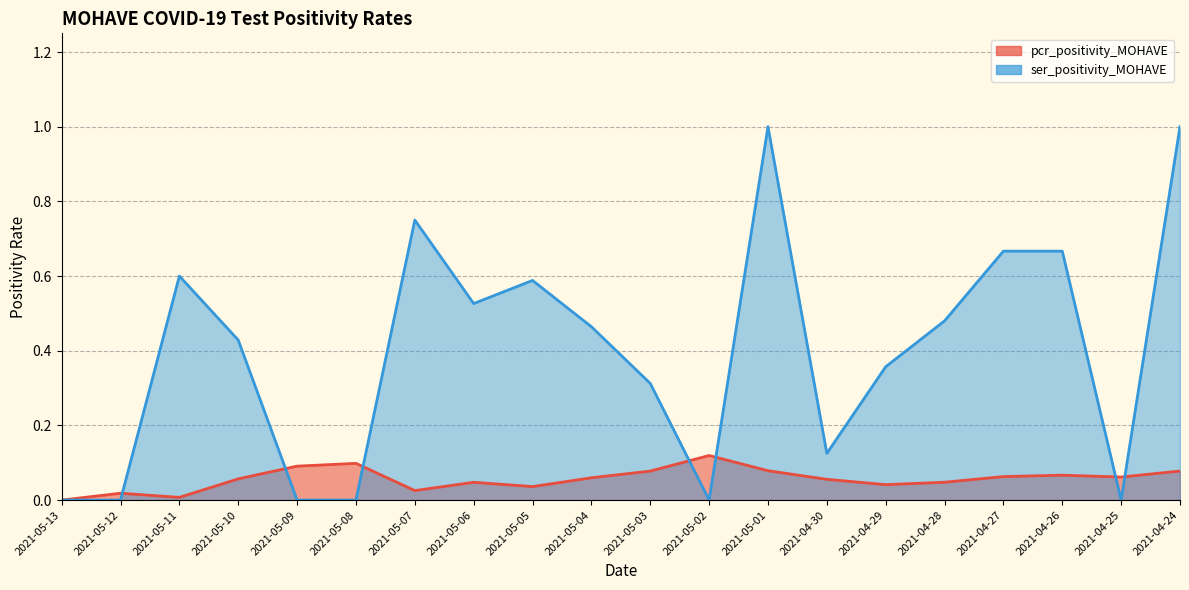

What is the difference between the maximum and second lowest values in the ser_positivity_MOHAVE series?

1.0